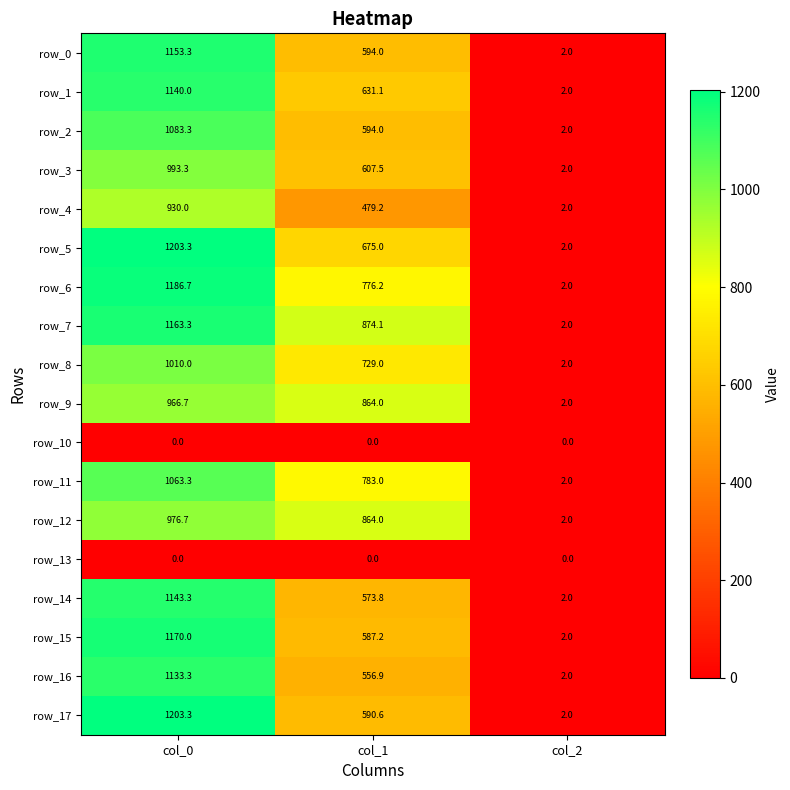

True or false: row_9 has a value of 1.3 at col_2.

False